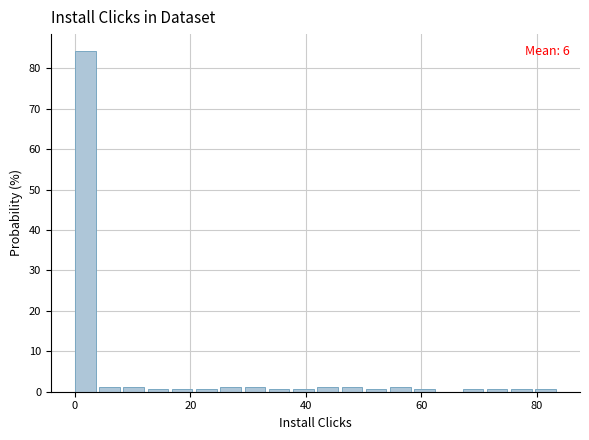

Read against the x-axis, roughly where is the centre of the tallest bar?

2